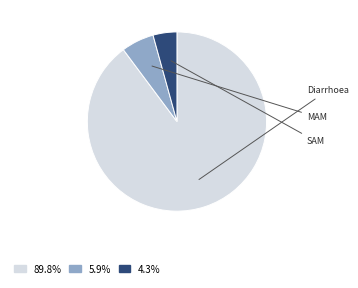

How many slices are in this pie chart?

3